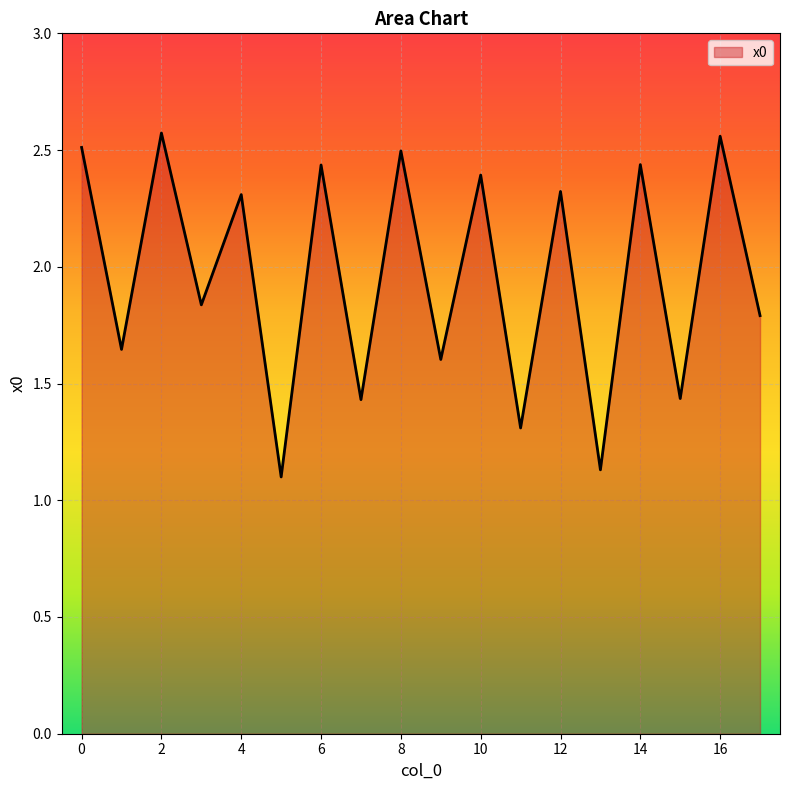

Rank the categories by value from lowest to highest.

5, 13, 11, 7, 15, 9, 1, 17, 3, 4, 12, 10, 6, 14, 8, 0, 16, 2